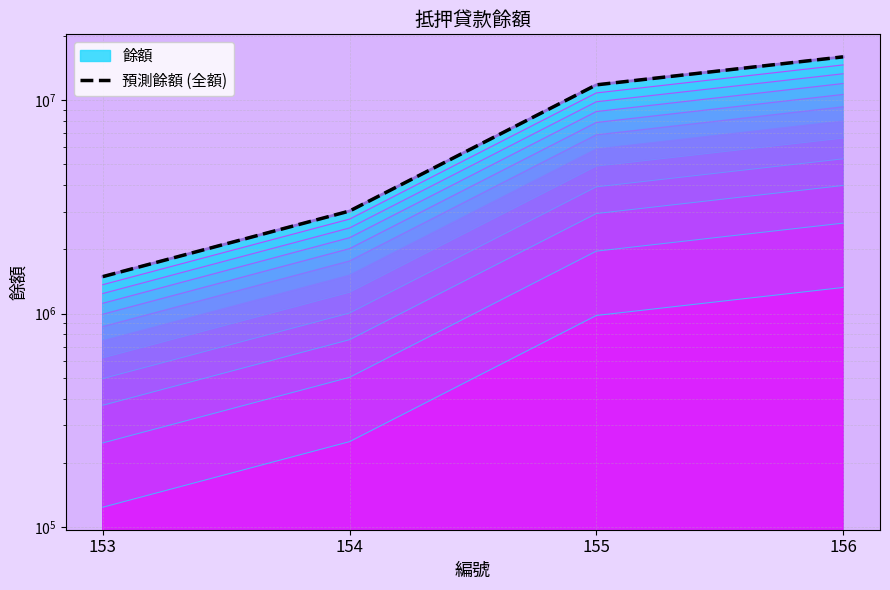

What is the ratio of the value at 156 to the value at 154?

5.3